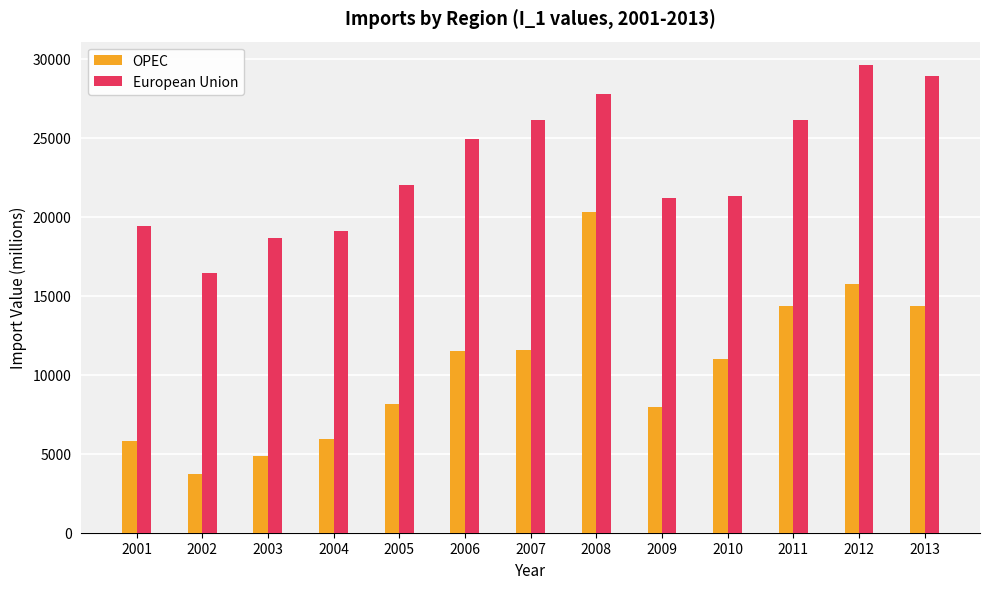

Is it true that OPEC equals 7775.2 at 2003?

False